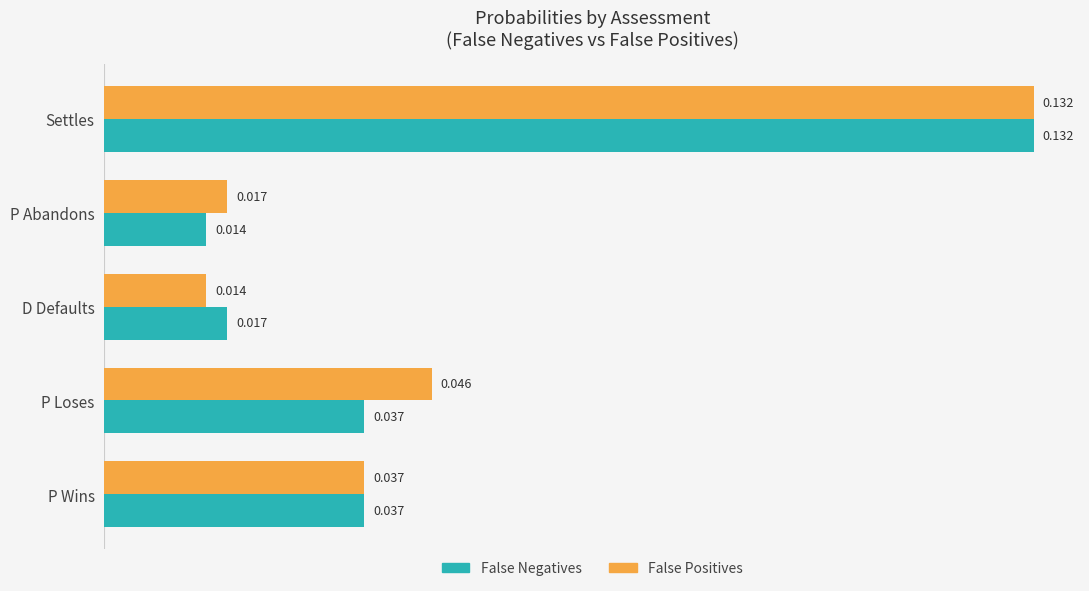

Rank the categories by False Positives value from lowest to highest.

D Defaults, P Abandons, P Wins, P Loses, Settles